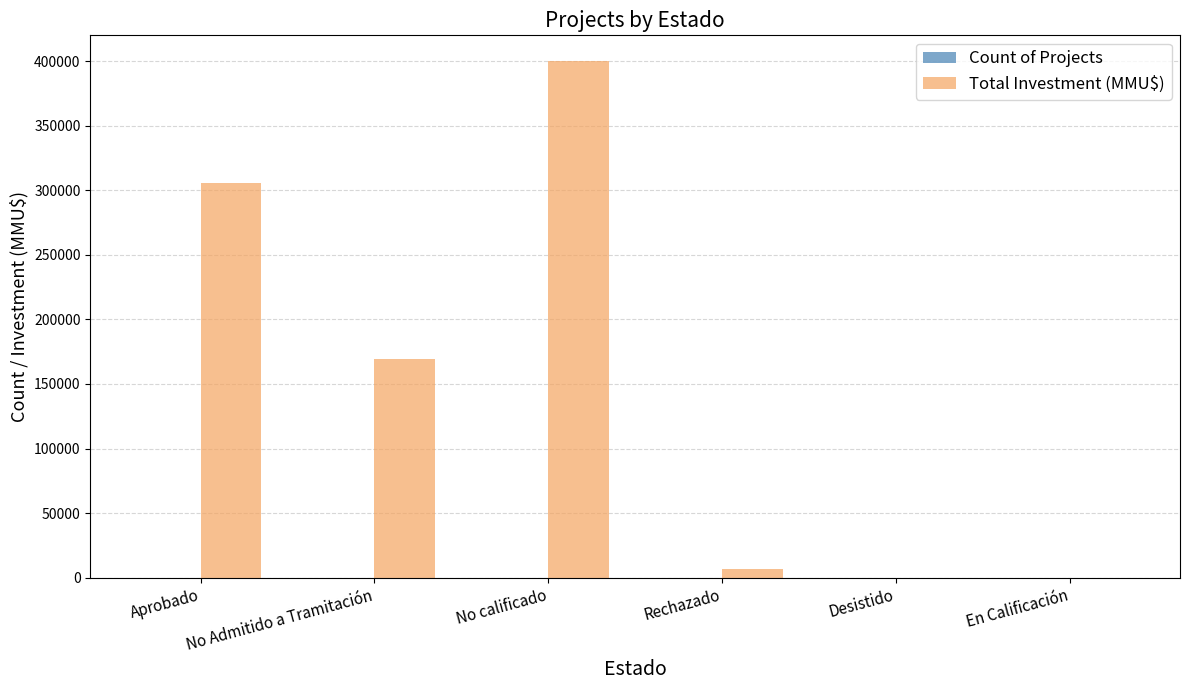

Which series has the largest total across all categories?

Total Investment (MMU$)